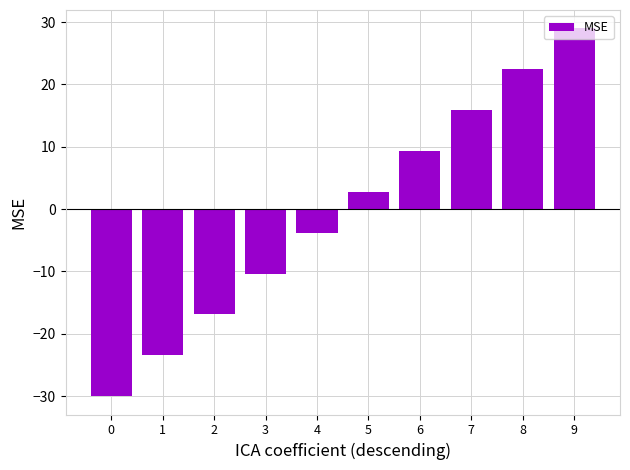

Reading left to right, extract all data points from this chart.

0=-30.0	1=-23.4	2=-16.9	3=-10.3	4=-3.8	5=2.8	6=9.3	7=15.9	8=22.4	9=29.0